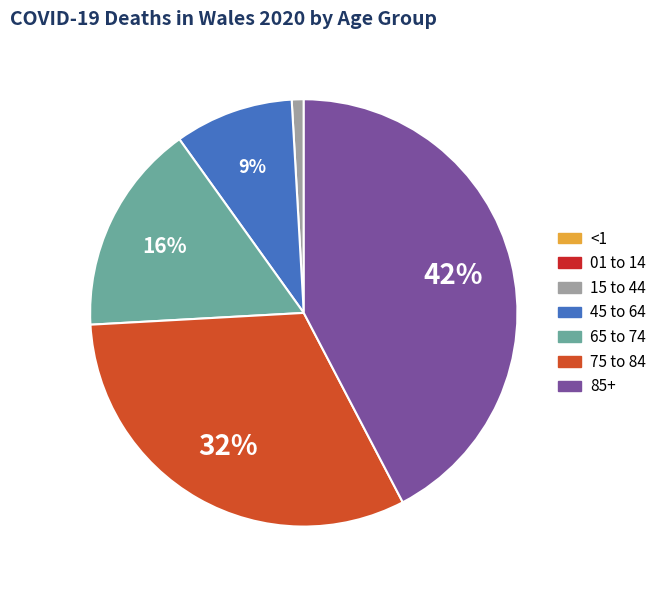

The 45 to 64 slice represents 9% of the pie. True or false?

True